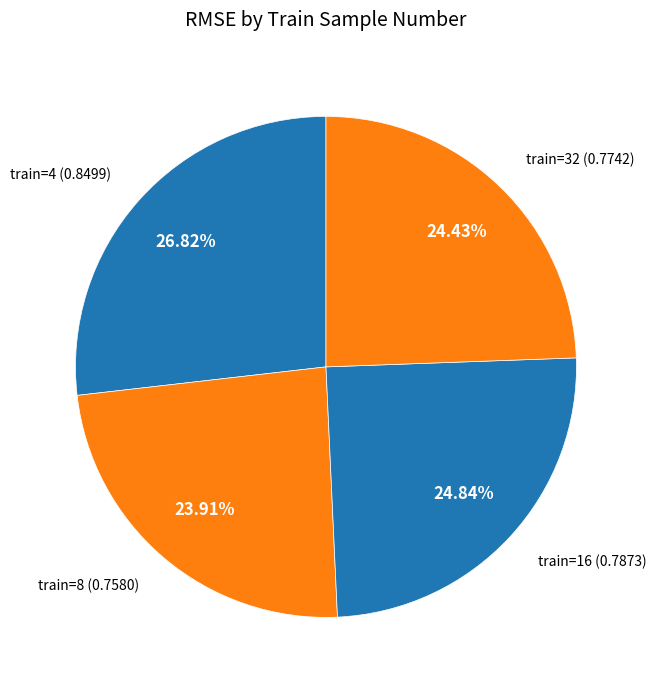

How many slices are in this pie chart?

4